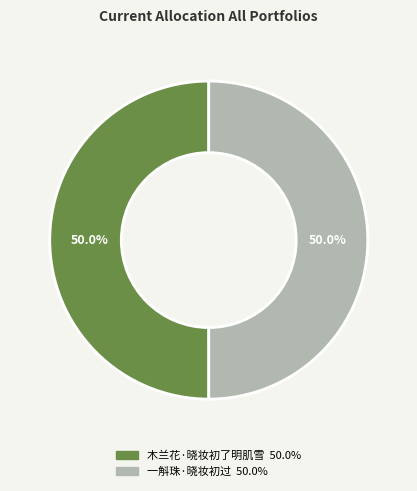

To the nearest percent, what portion does 一斛珠·晓妆初过 represent?

50%